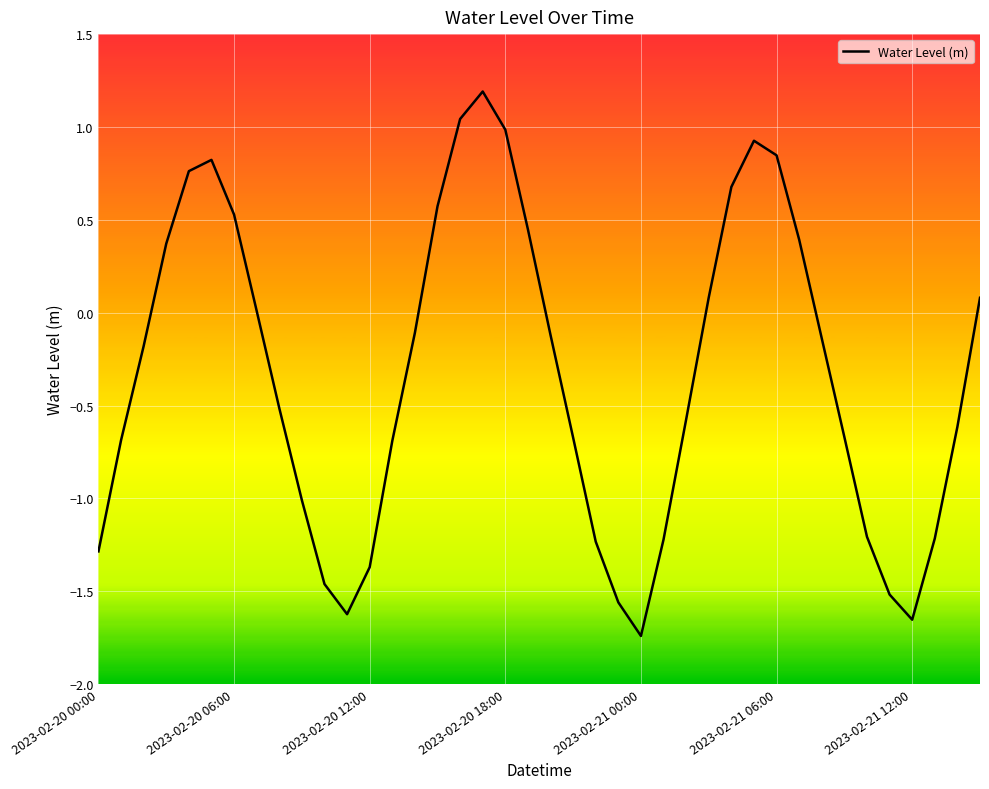

How many lines are shown in the chart?

1